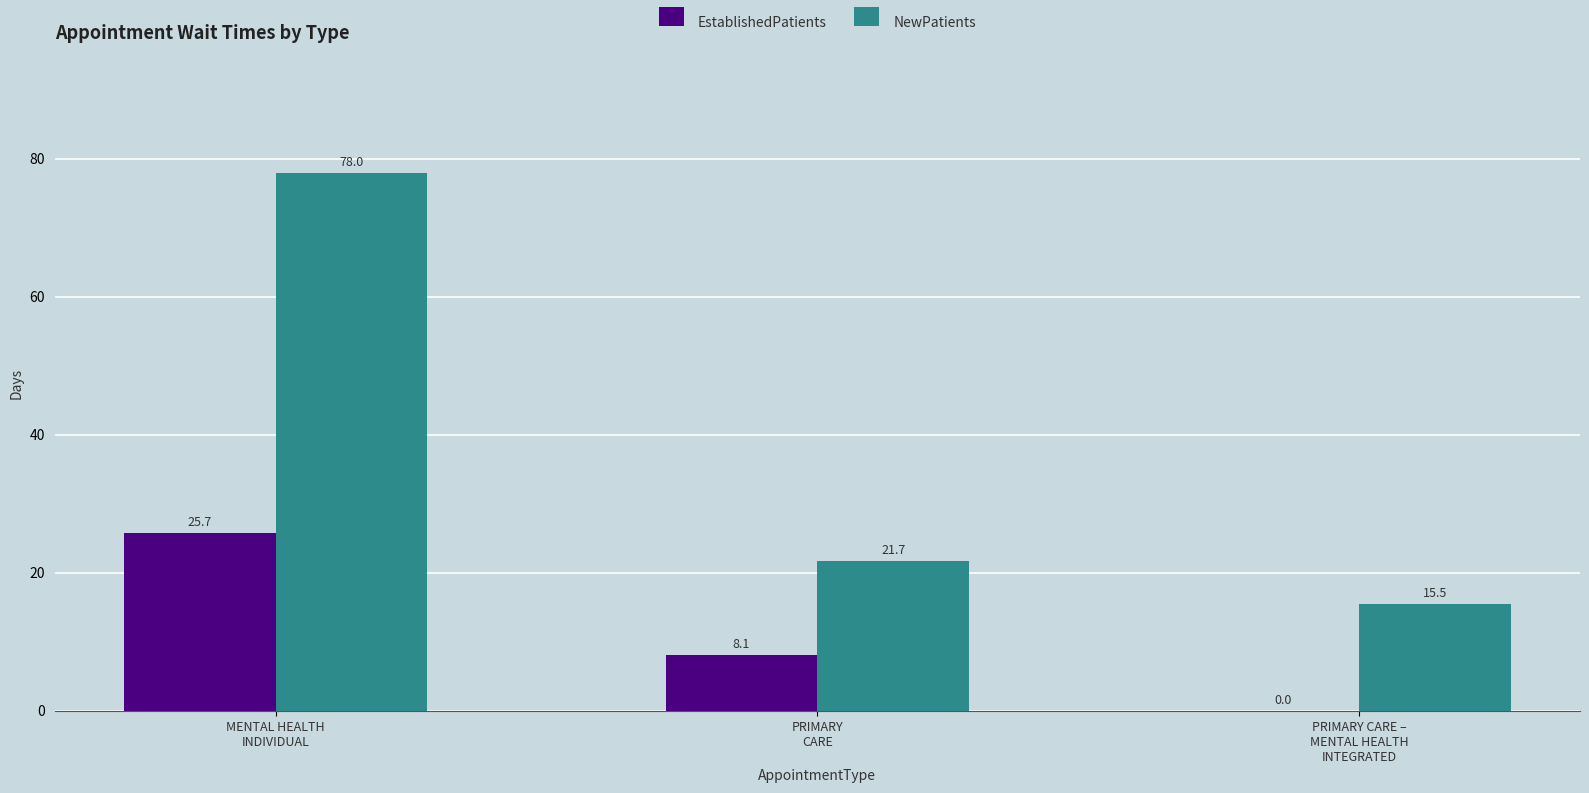

Between MENTAL HEALTH
INDIVIDUAL and PRIMARY CARE –
MENTAL HEALTH
INTEGRATED, which series saw the biggest shift?

NewPatients